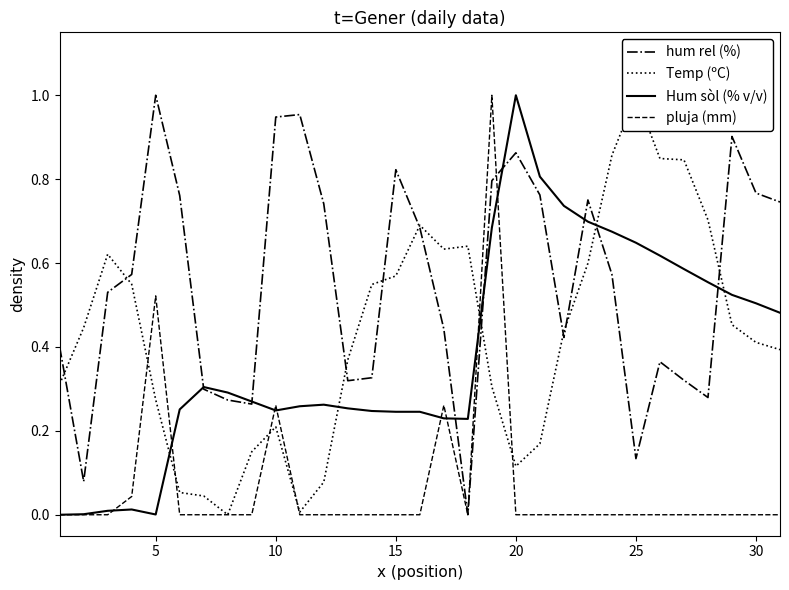

At which label does Hum sòl (% v/v) reach its peak?

20